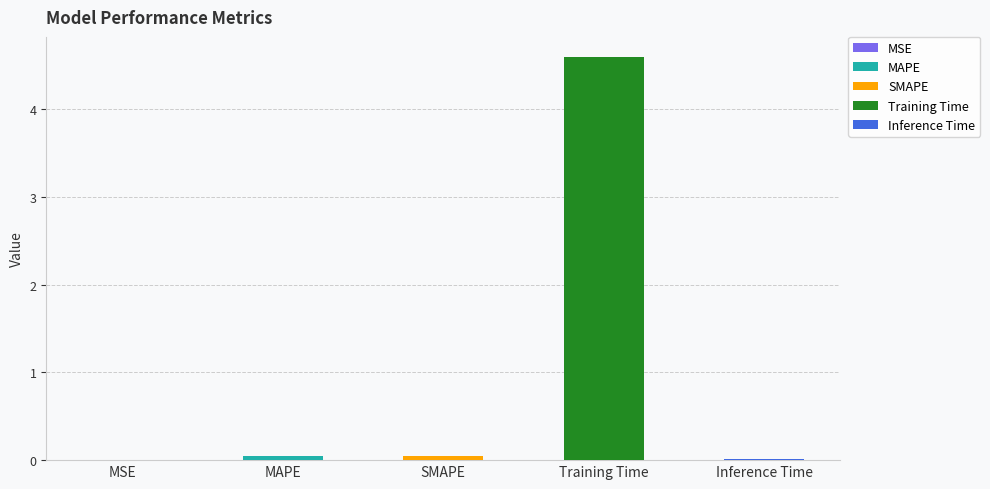

What is the label of the 5th bar from the left?

Inference Time